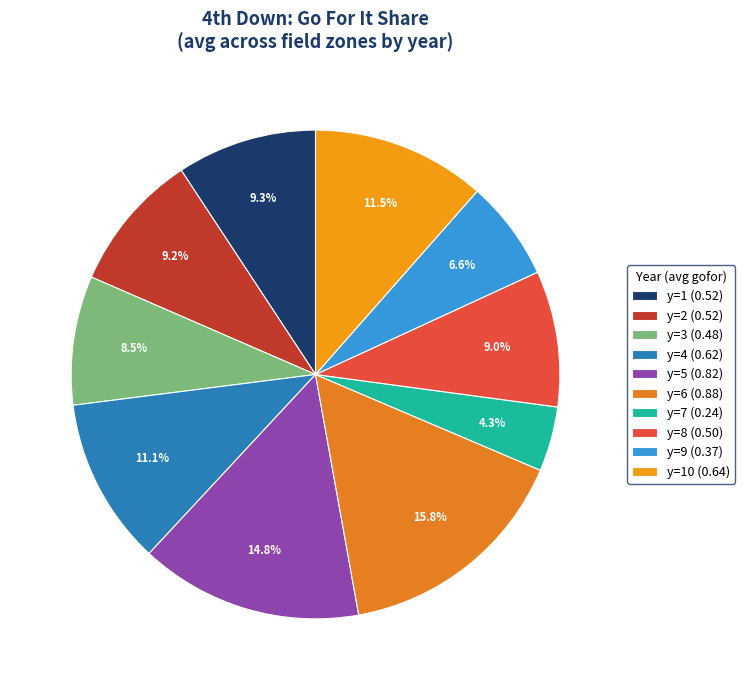

Which slice is the largest?

y=6 (0.88)